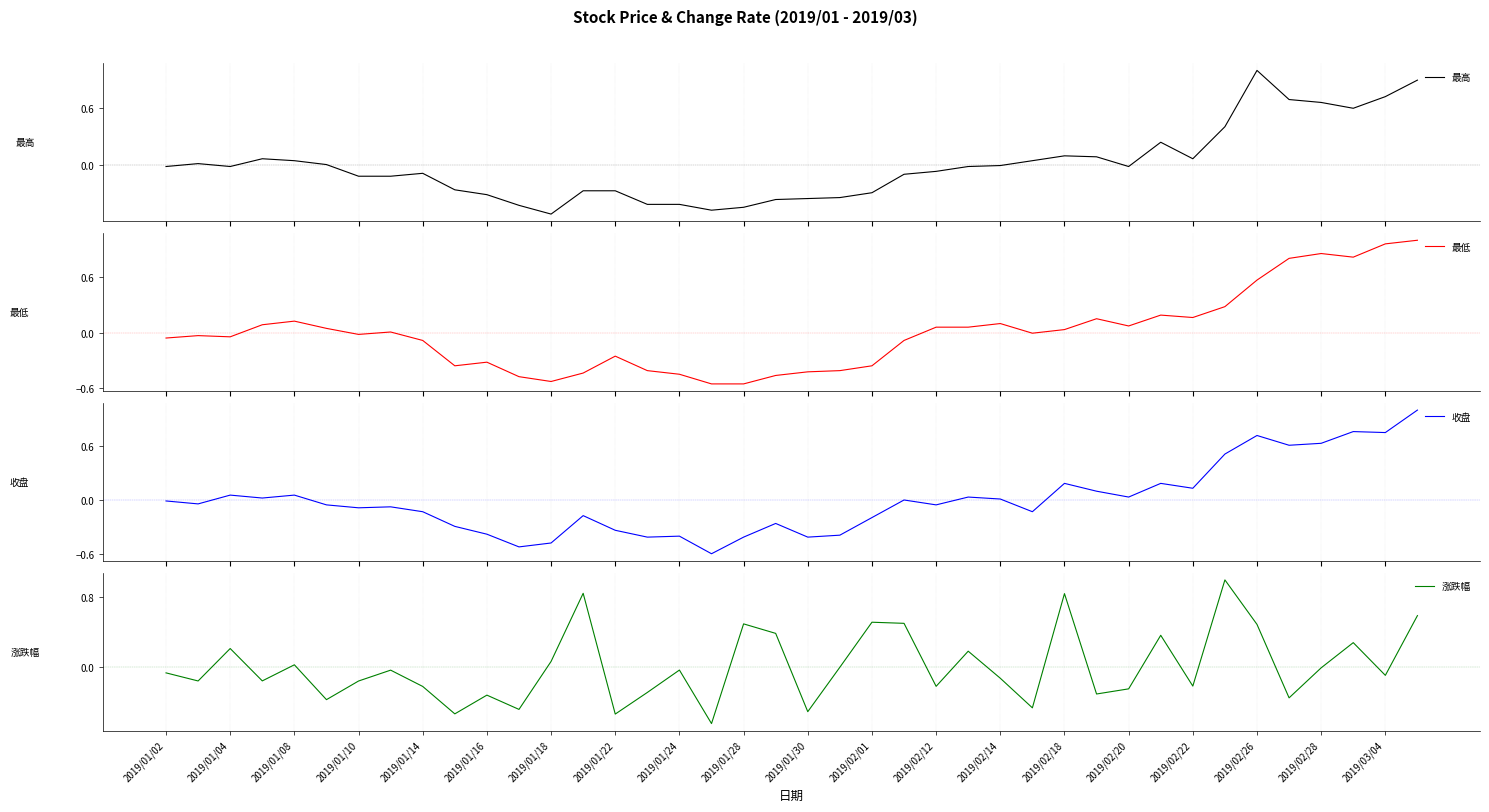

What is the maximum value for 最高?

1.0